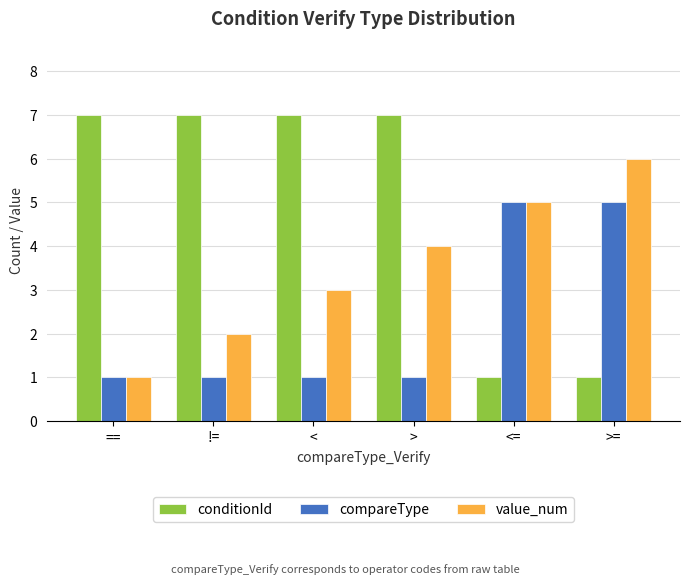

True or false: value_num has a value of 6 at >=.

True